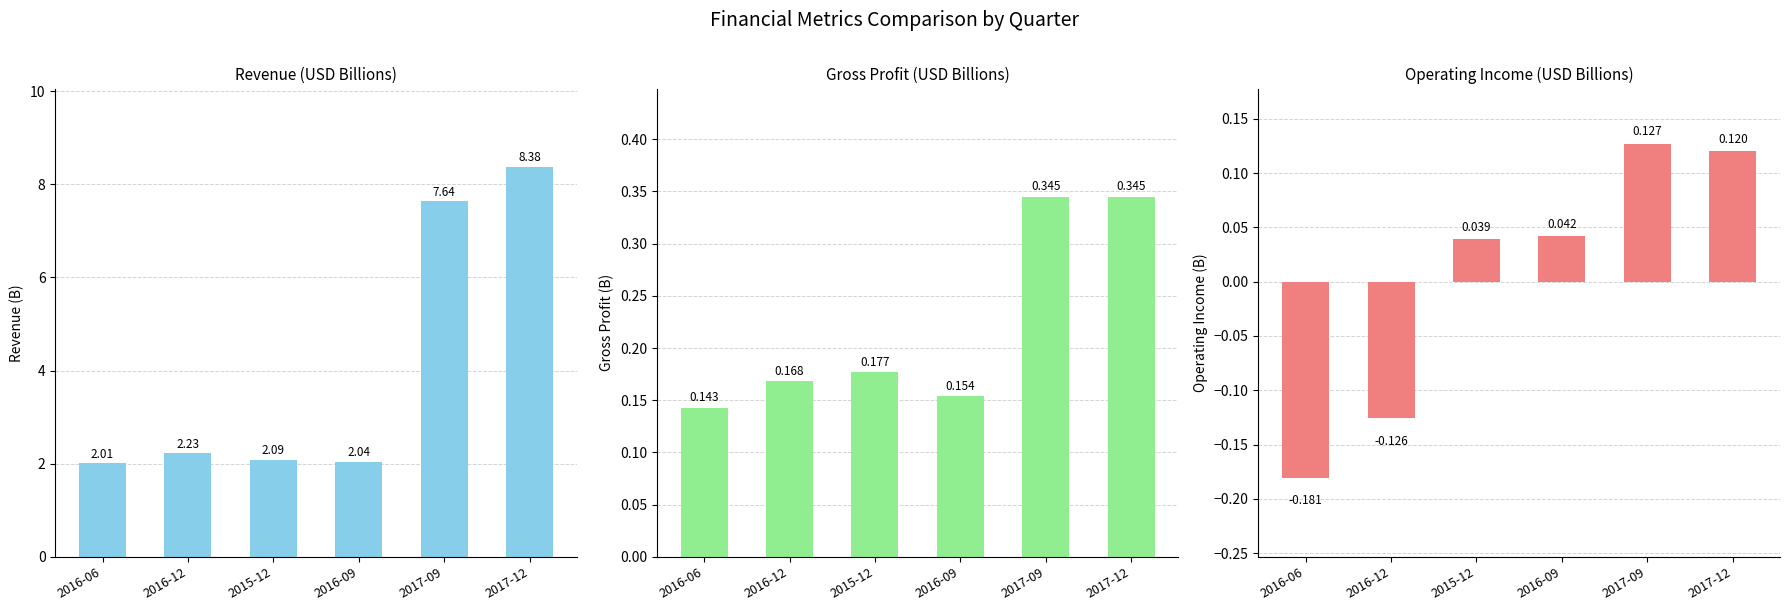

What is the difference between the maximum and minimum values in the revenue series?

6.4